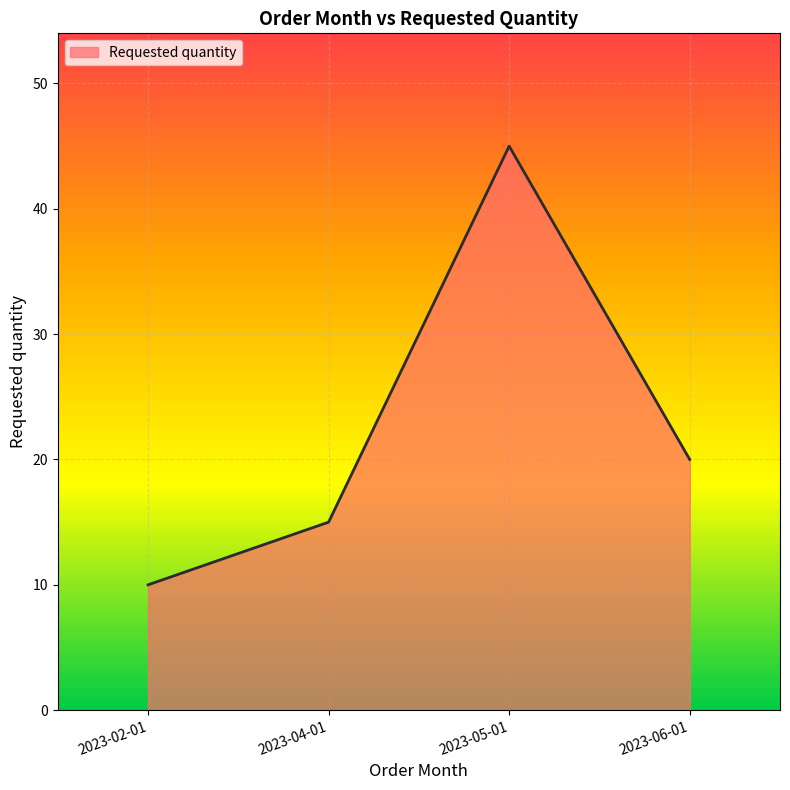

What is the change in value from 2023-04-01 to 2023-05-01?

+30